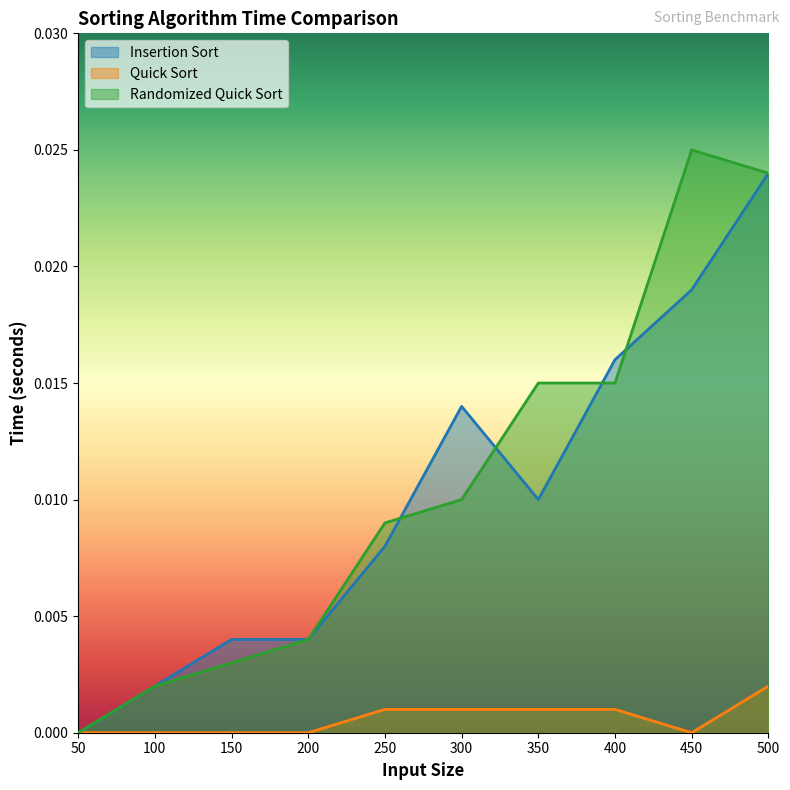

At which label does Quick Sort reach its peak?

500